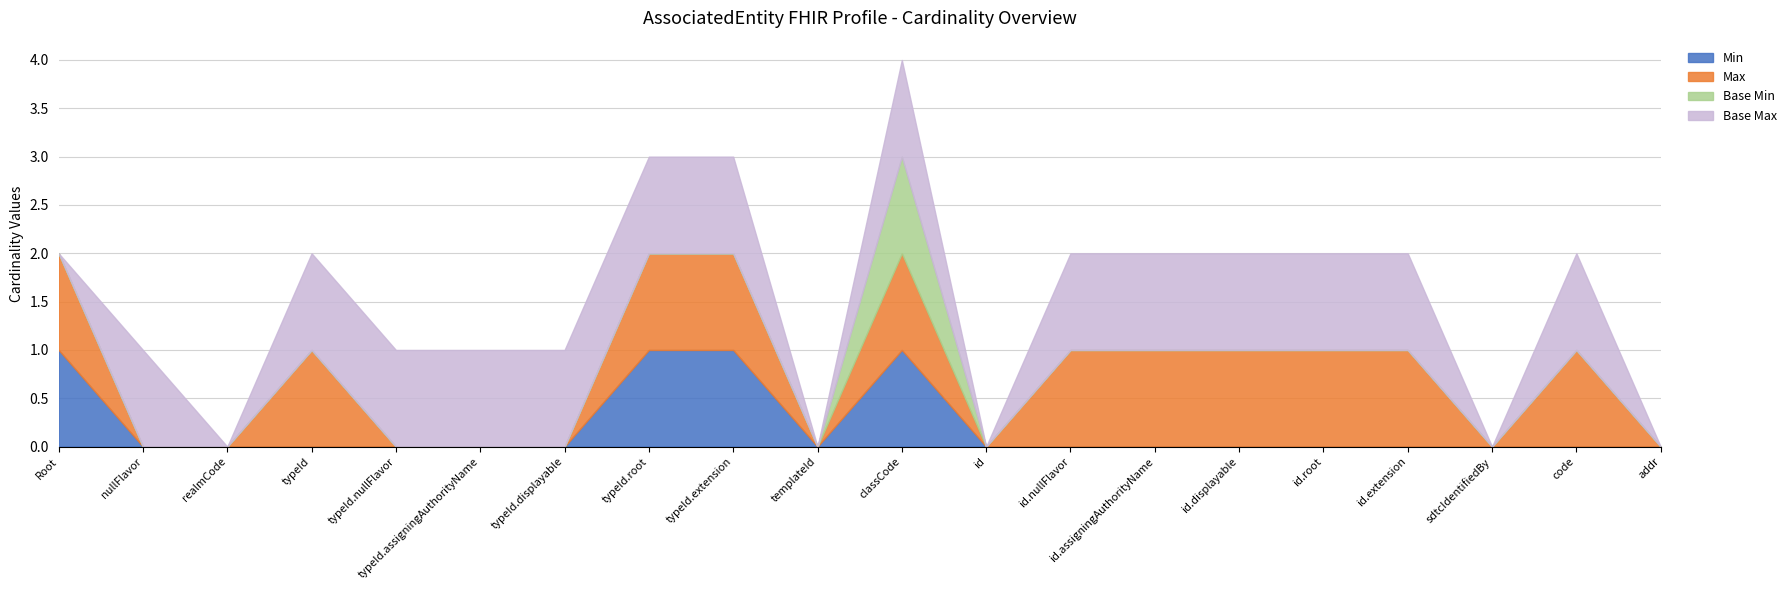

Between AssociatedEntity.typeId.extension and AssociatedEntity.typeId.root, which is larger?

AssociatedEntity.typeId.extension